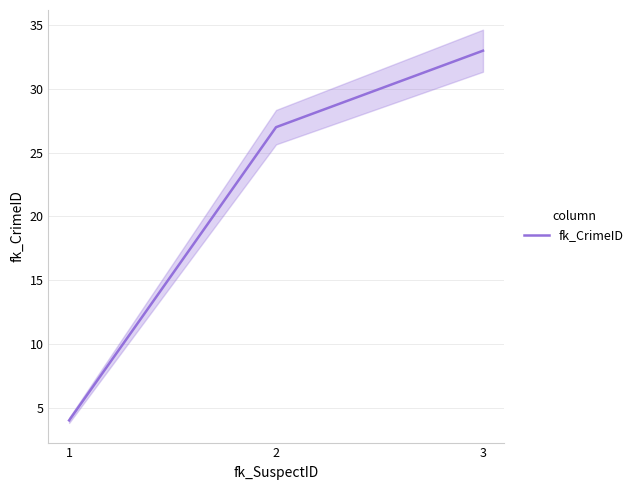

Reading left to right, list all the values displayed in this chart.

1=4	2=27	3=33